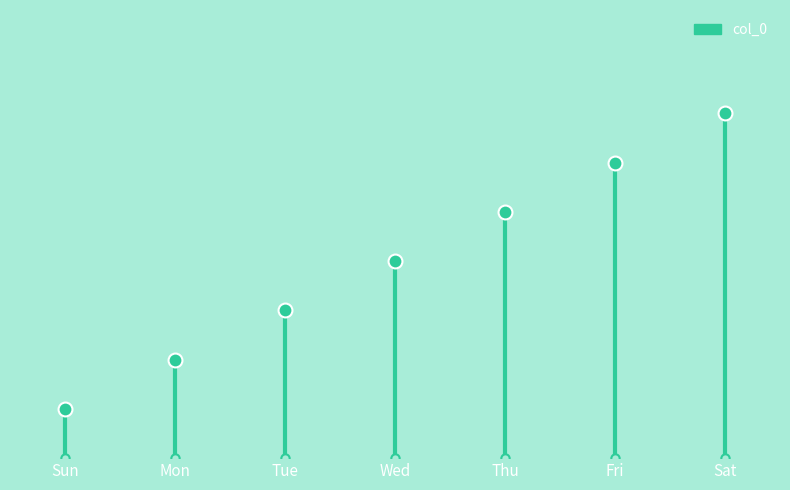

How many data points are above 4?

3